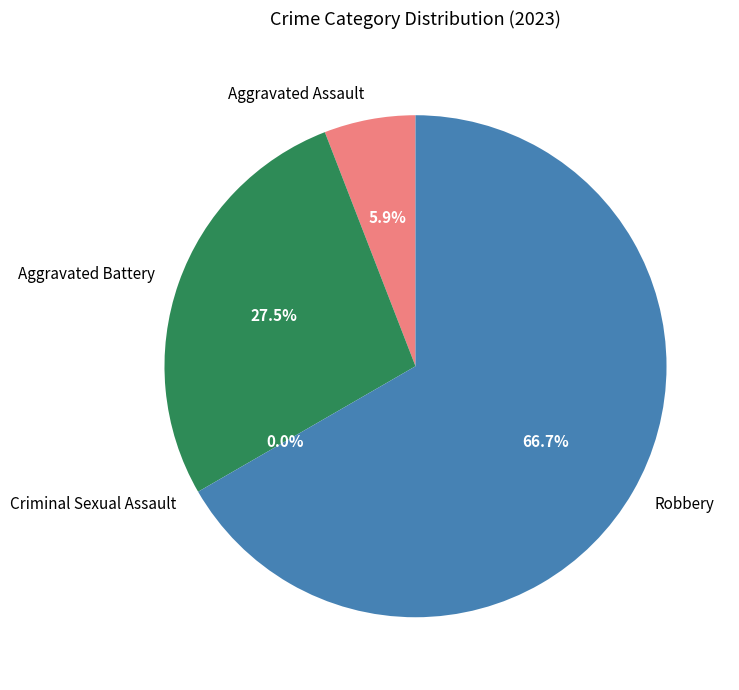

What is the total percentage of Criminal Sexual Assault and Robbery?

66.7%